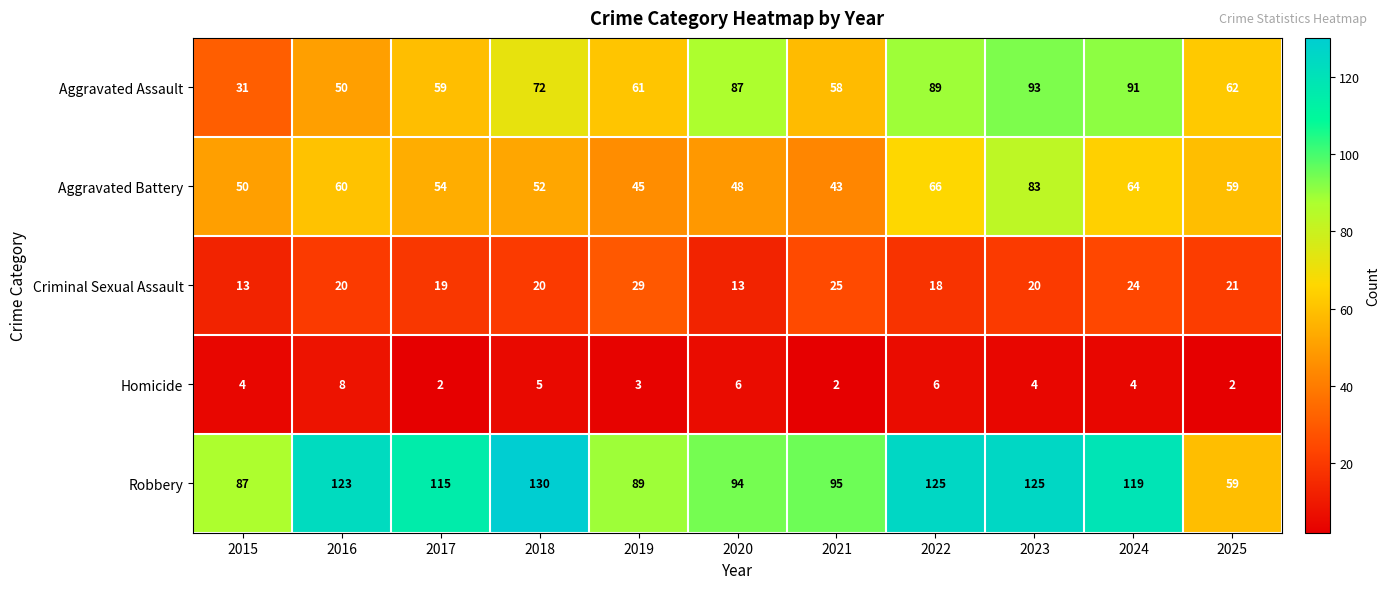

Between 2015 and 2021, which series saw the biggest shift?

Aggravated Assault